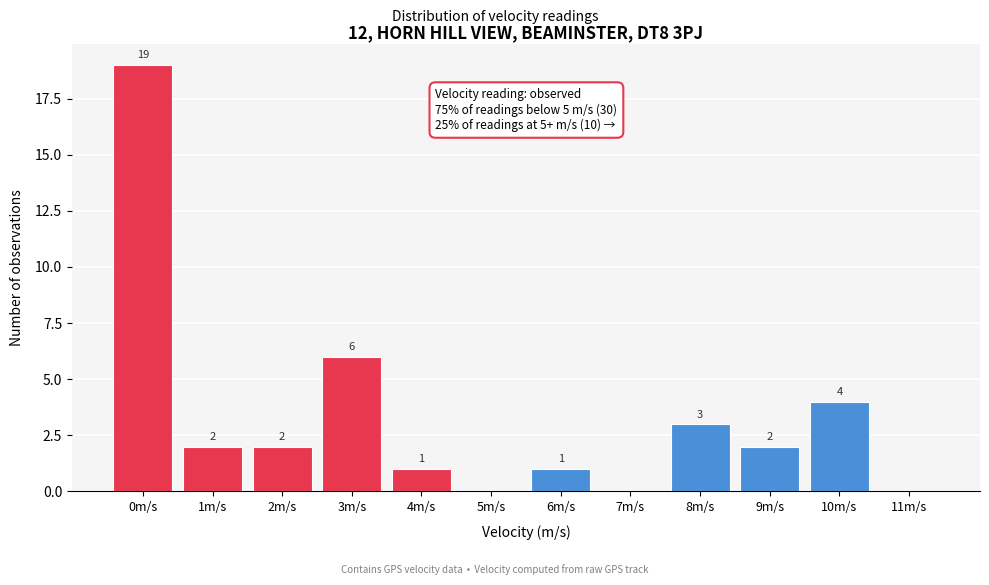

Reading right to left, extract all data points from this chart.

11m/s=0	10m/s=4	9m/s=2	8m/s=3	7m/s=0	6m/s=1	5m/s=0	4m/s=1	3m/s=6	2m/s=2	1m/s=2	0m/s=19